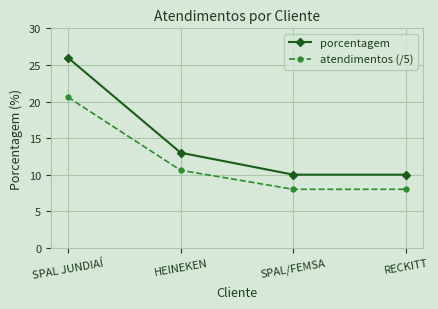

Is the value of atendimentos (/5) at SPAL/FEMSA greater than the value of porcentagem at SPAL/FEMSA?

No